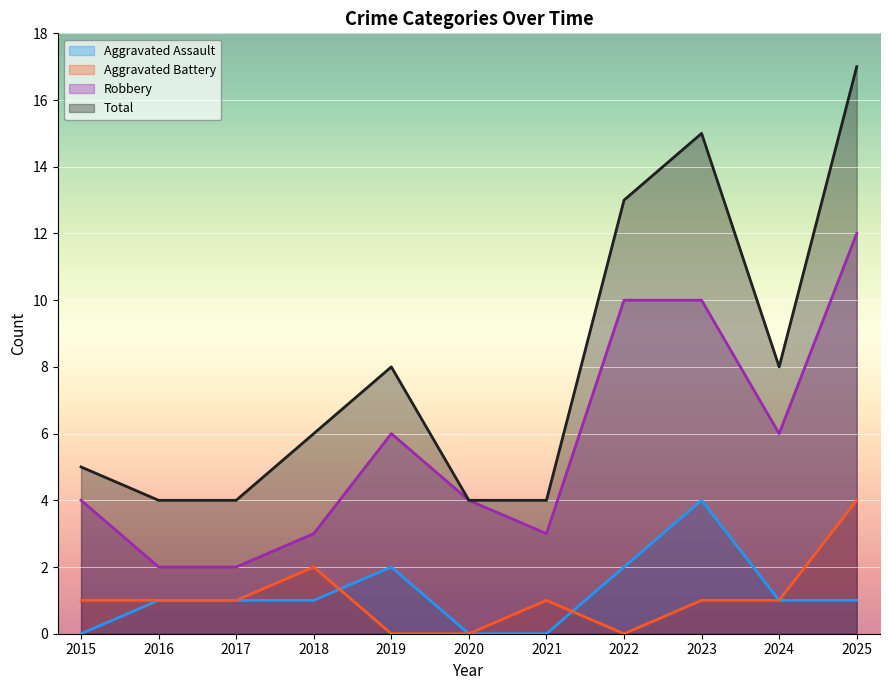

At which label is Total closest to 10?

2019